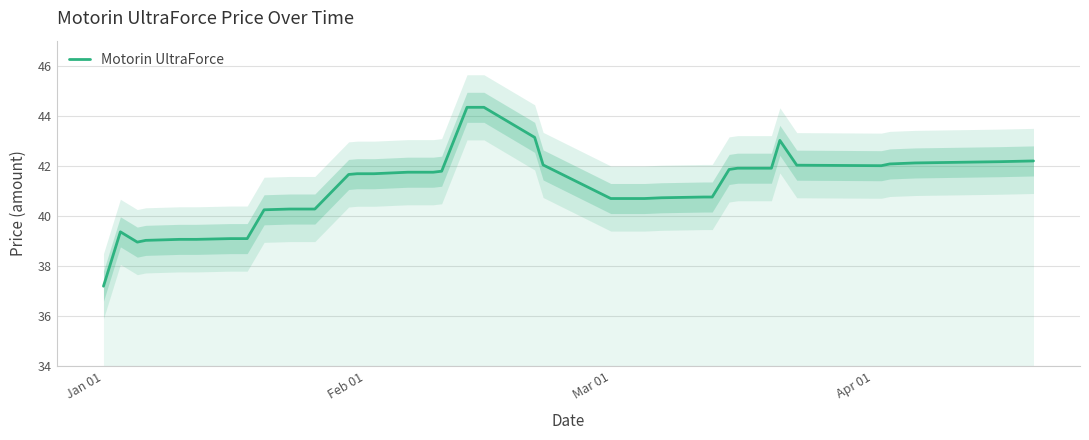

What is the minimum value for Motorin UltraForce?

37.2